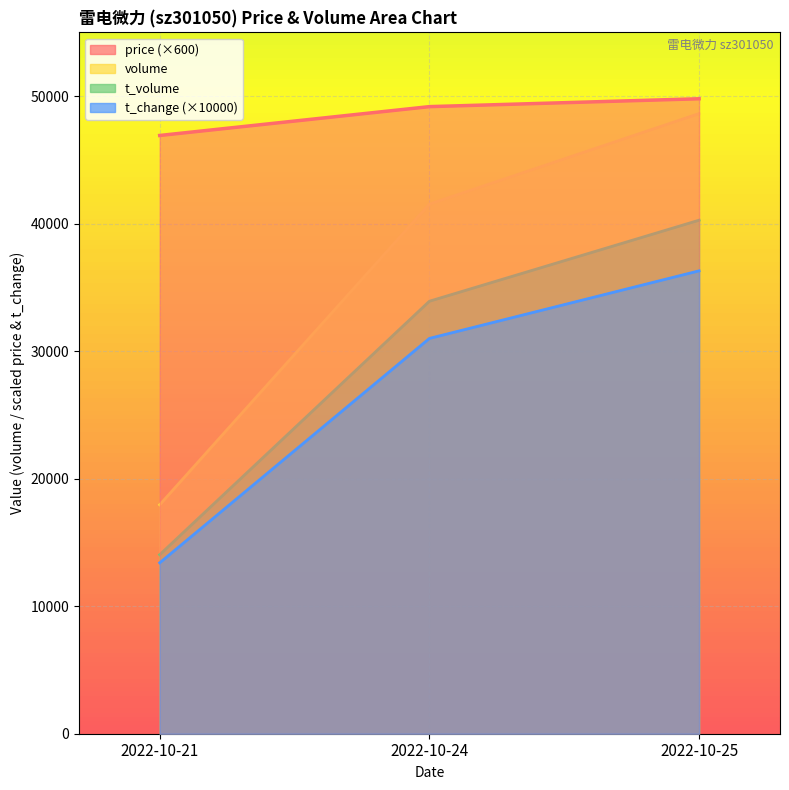

What is the value of the t_volume point at the 3rd from the left?

40271.0